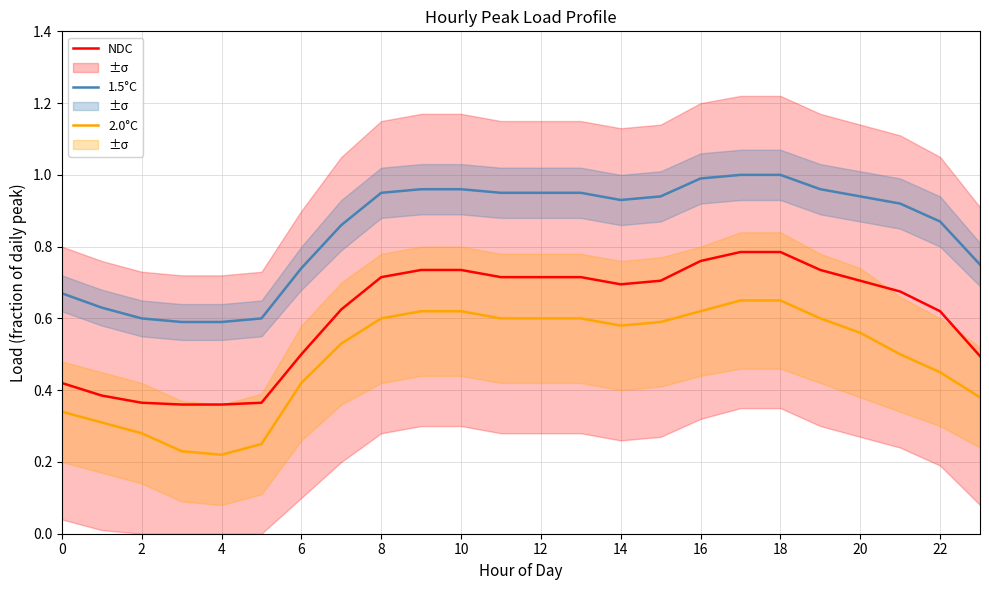

What is the label of the 2nd point from the right?

22